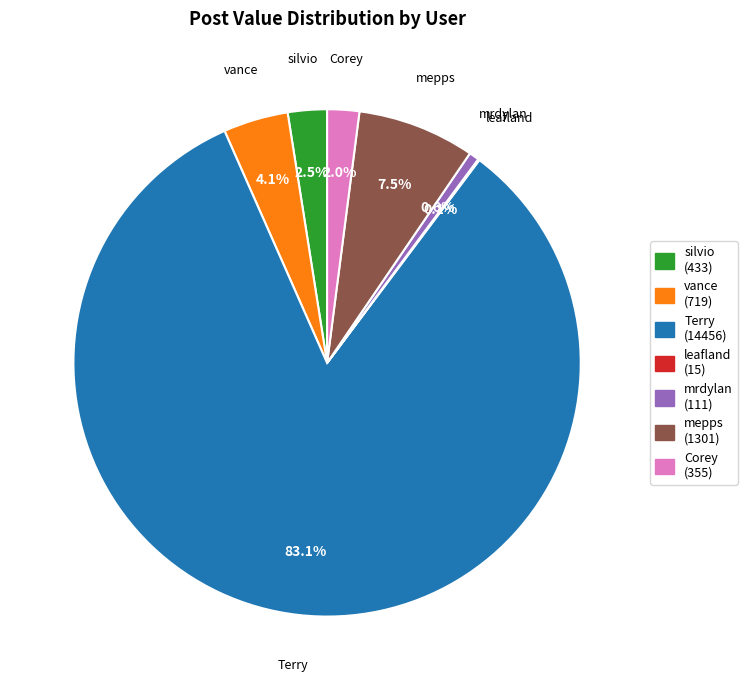

Does mepps account for over 50% of the chart?

No